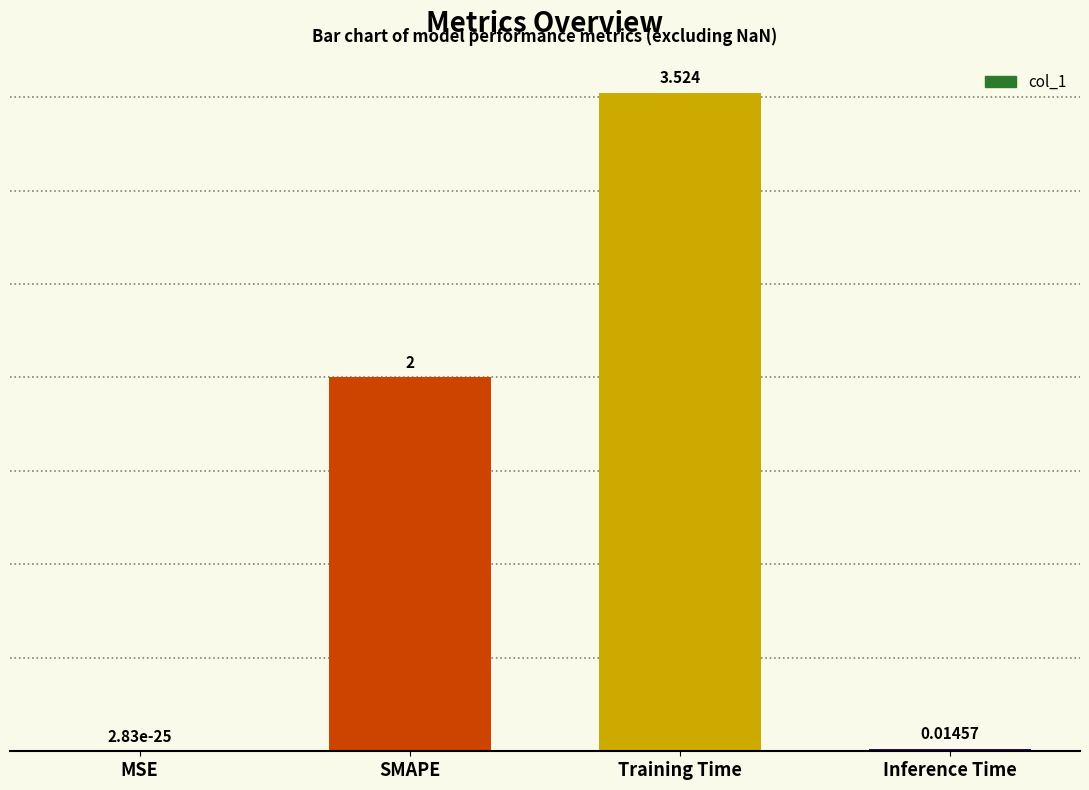

Does the chart contain stacked bars?

No